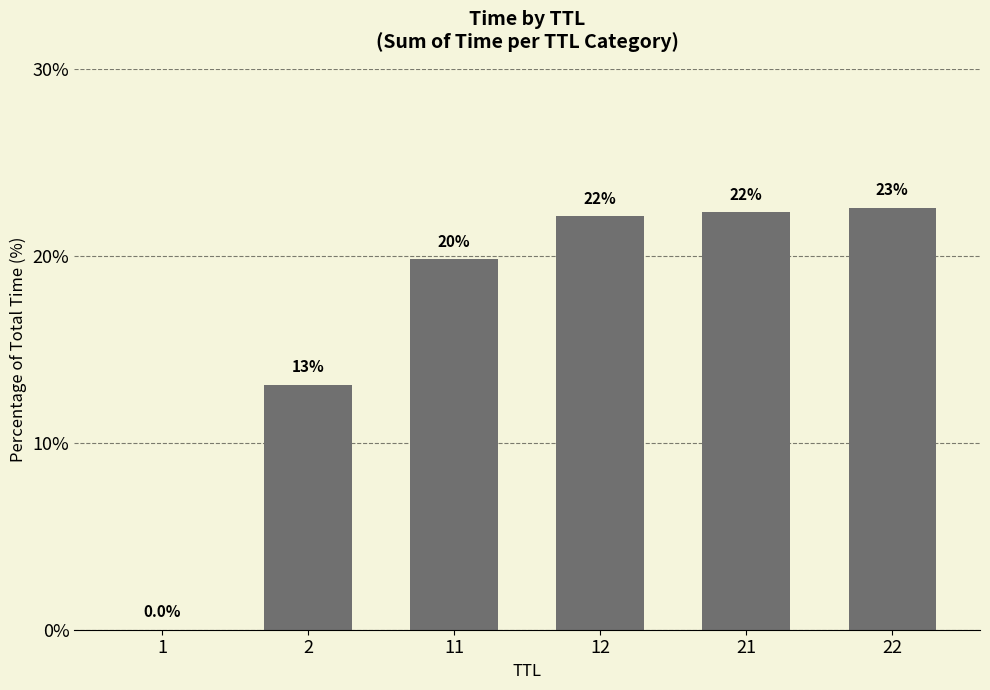

Are the bars horizontal?

No